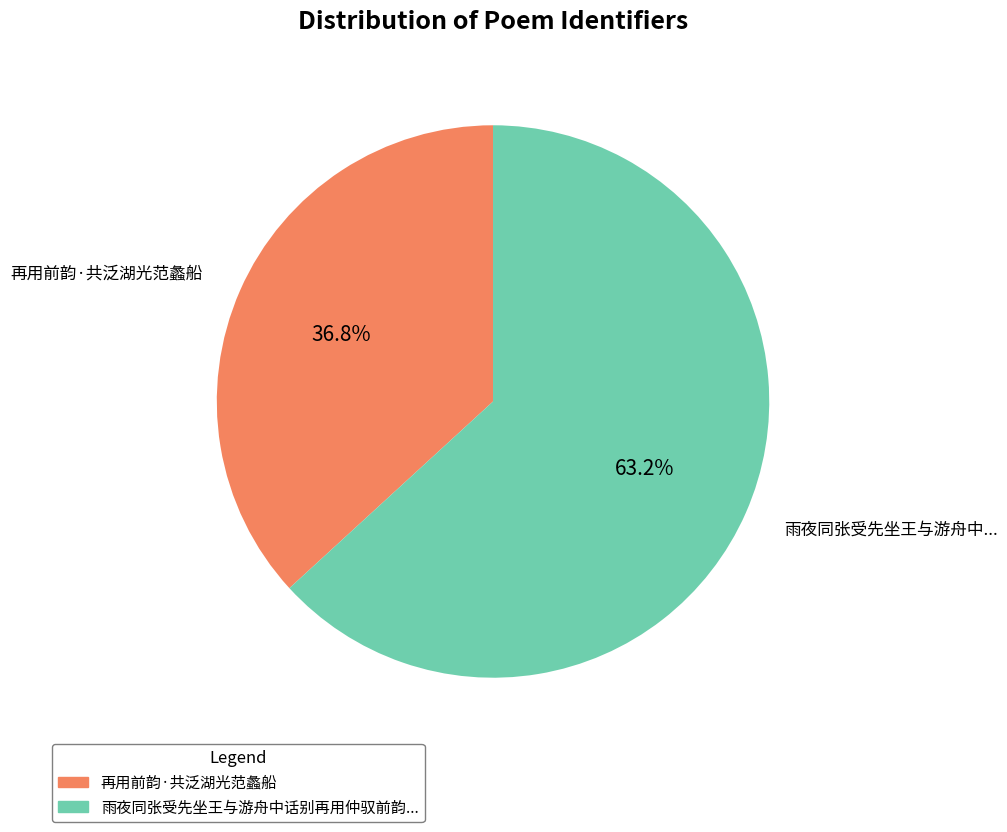

Is there a majority slice in this chart?

Yes